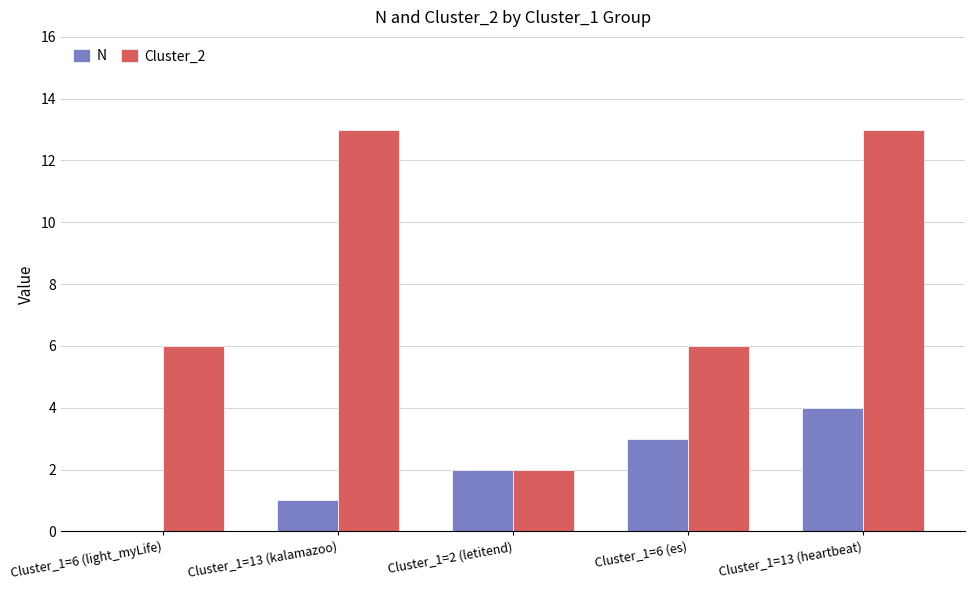

Which series changed the most between Cluster_1=6 (light_myLife) and Cluster_1=13 (kalamazoo)?

Cluster_2